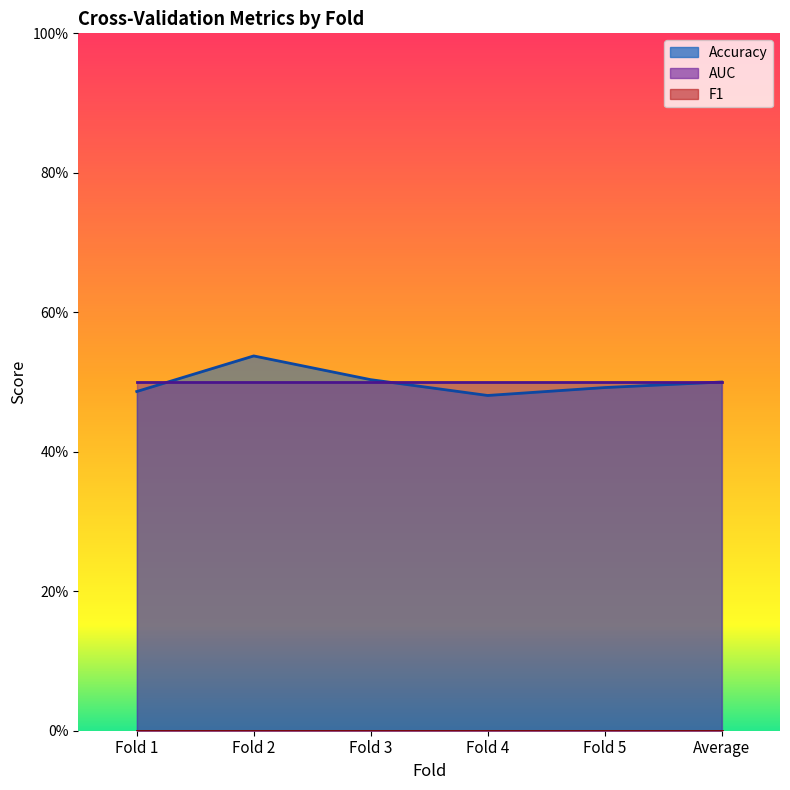

What is the label of the 5th point from the left?

Fold 5